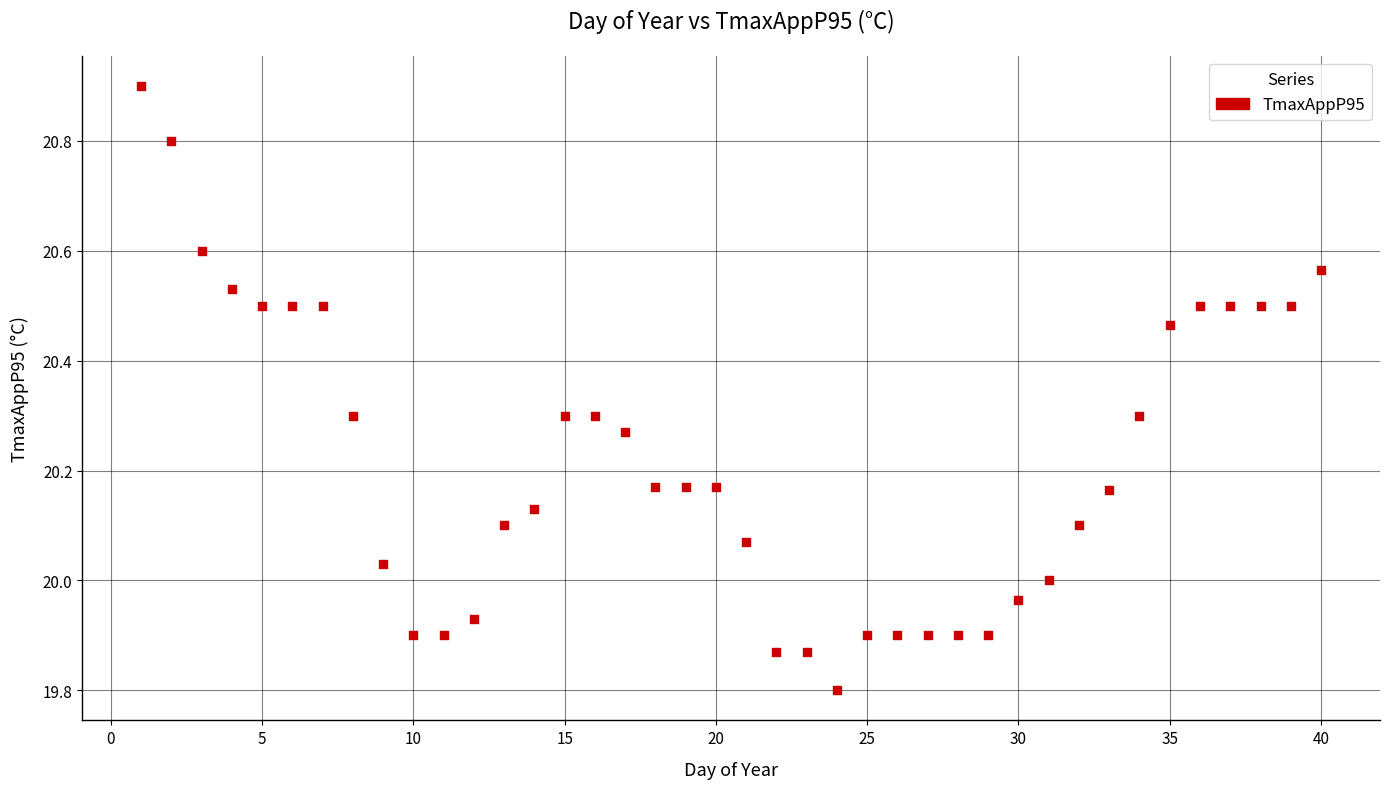

What is the range of X values (max minus min)?

39.0